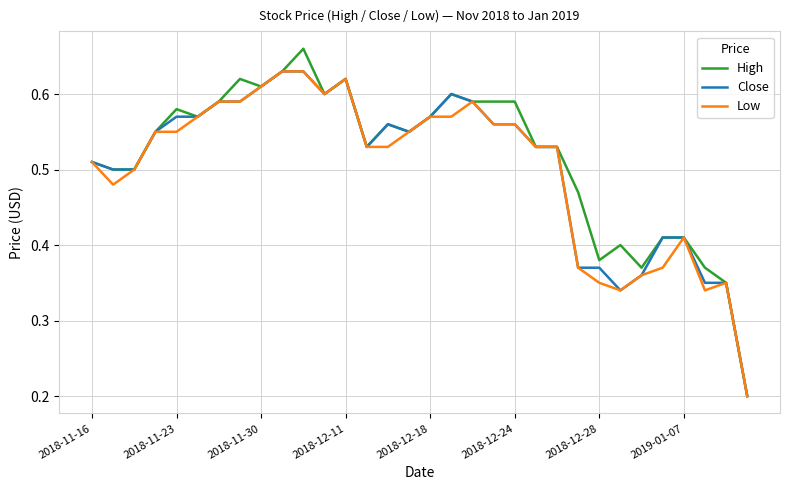

Which series has the largest range (max minus min)?

High